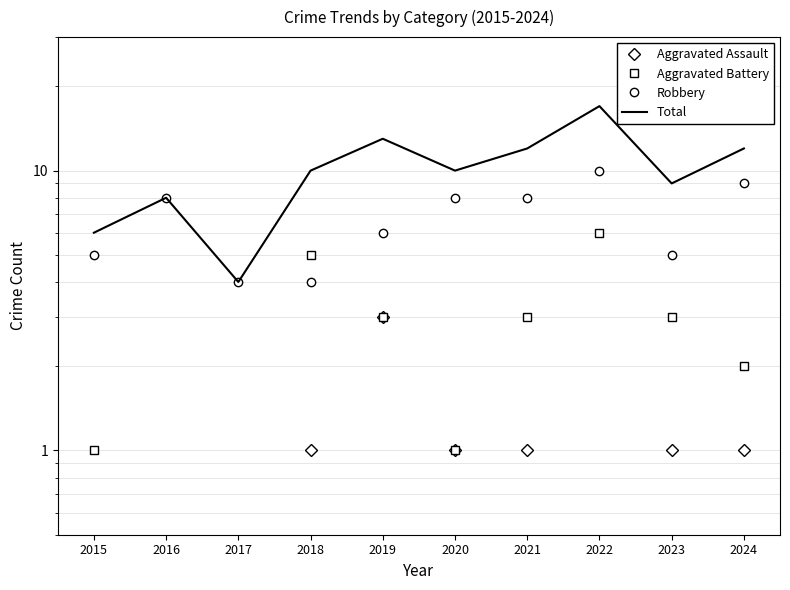

What are all the series names shown in the legend?

Aggravated Assault, Aggravated Battery, Robbery, Total